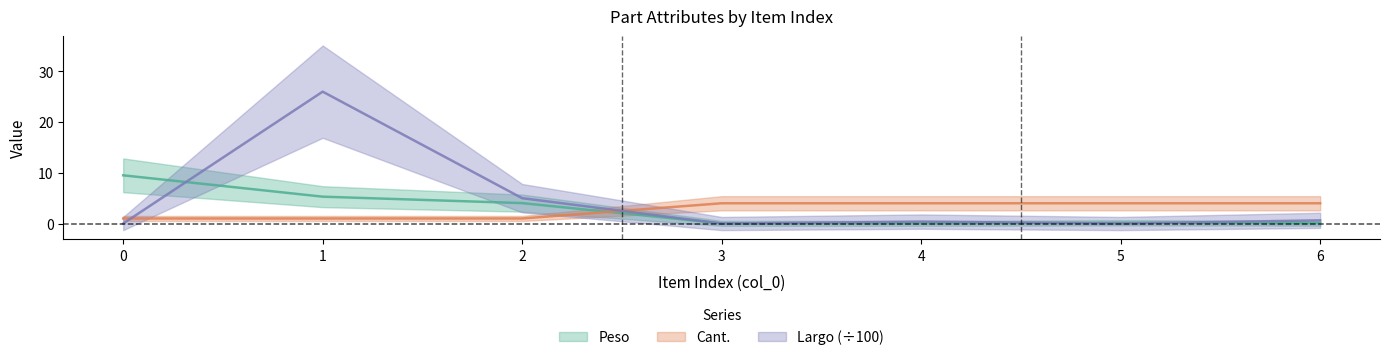

Is it true that Cant. equals 4.0 at 4?

True